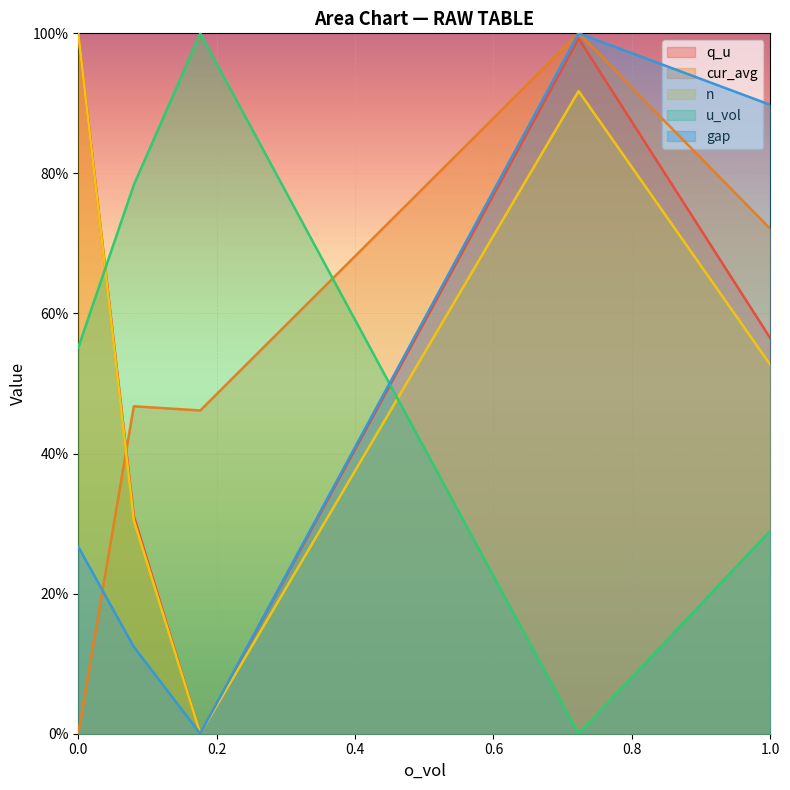

Reading left to right, list all the values displayed in this chart.

q_u: 1.0	0.3	0.0	1.0	0.6
cur_avg: 0.0	0.5	0.5	1.0	0.7
n: 1.0	0.3	0.0	0.9	0.5
u_vol: 0.6	0.8	1.0	0.0	0.3
gap: 0.3	0.1	0.0	1.0	0.9